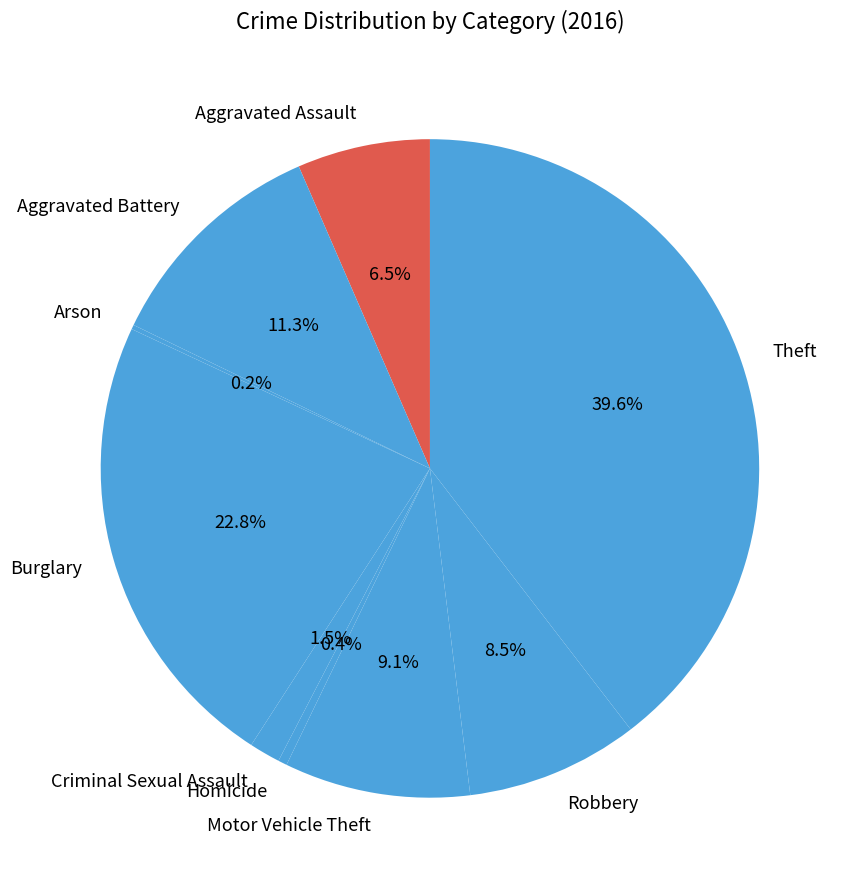

Is Aggravated Assault the majority of the pie?

No